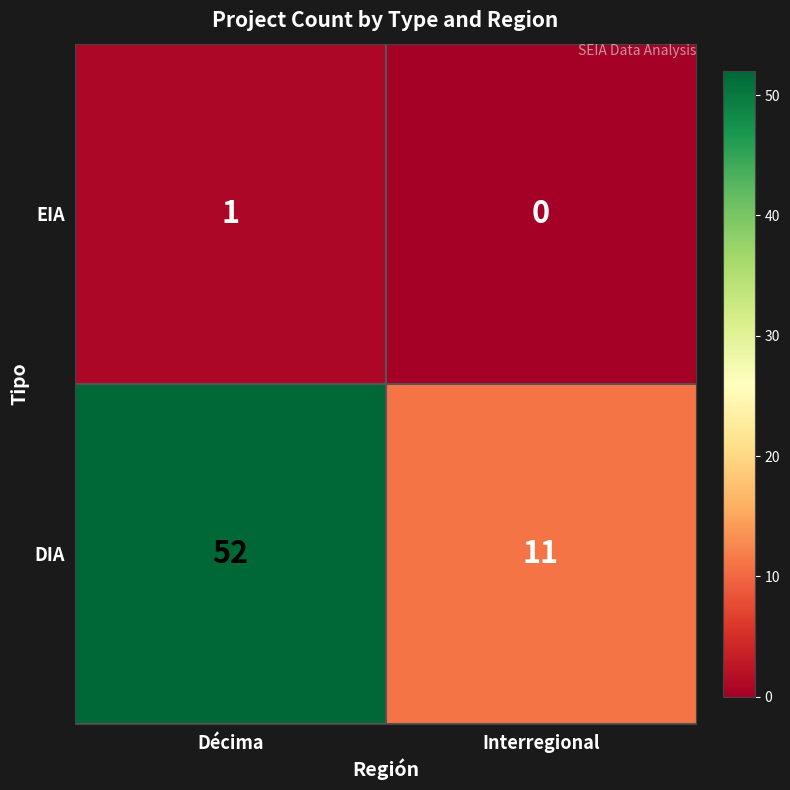

The value of EIA at Décima is 0. True or false?

False